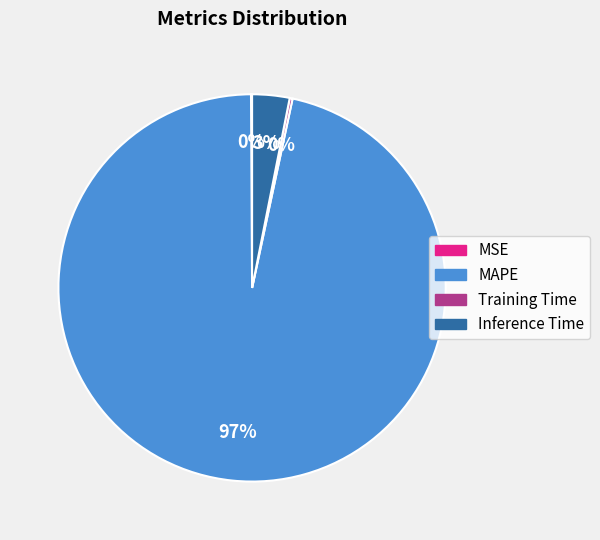

To the nearest percent, what percentage of the pie is Inference Time?

3%